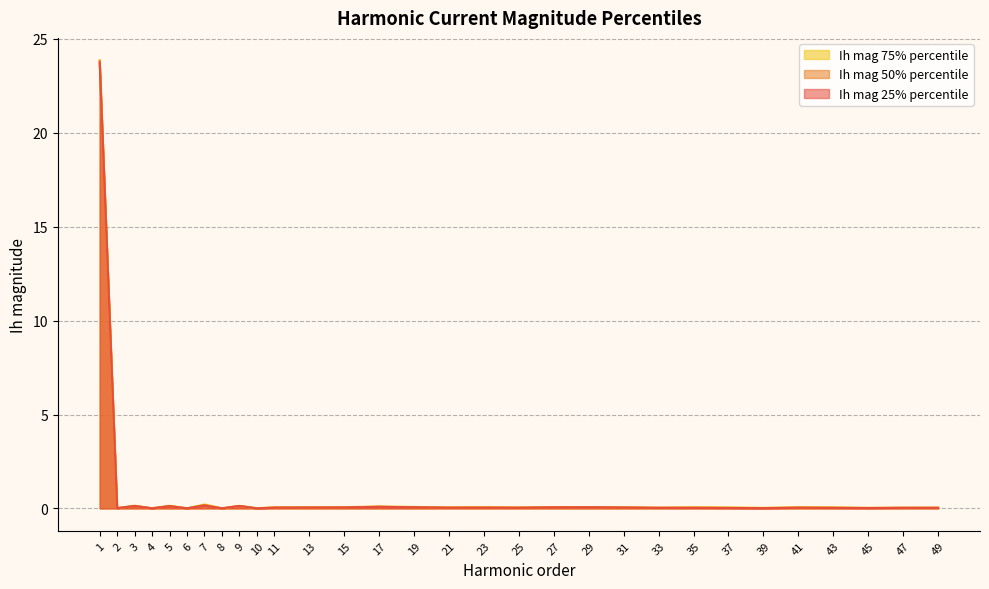

What is the sum of all Ih mag 50% percentile values?

25.3